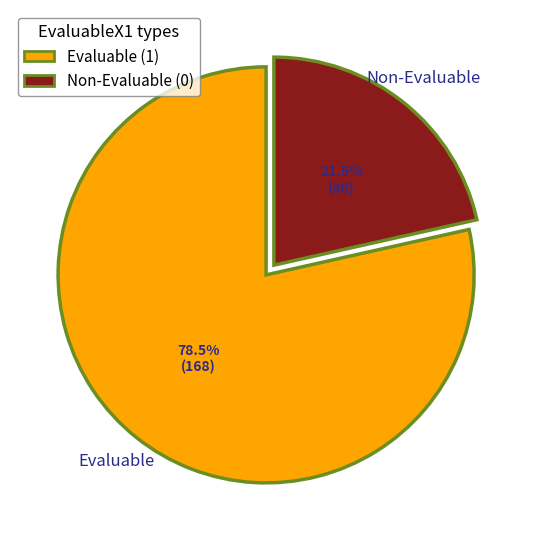

To the nearest percent, what is the difference between the largest and smallest slice percentages?

57%